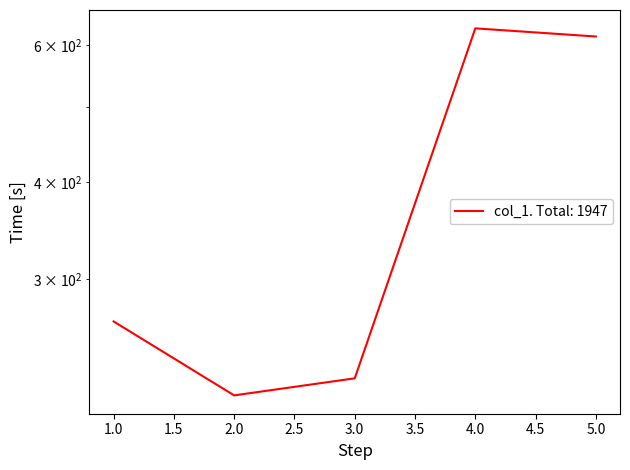

What is the greatest value displayed?

630